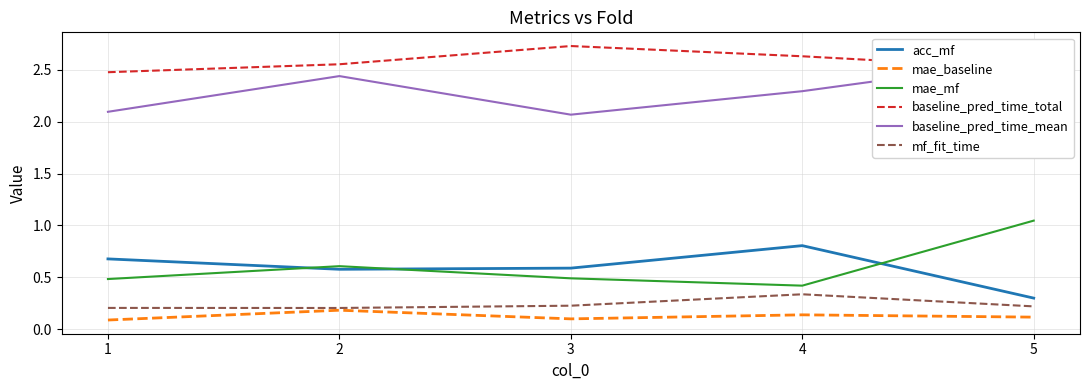

The value of baseline_pred_time_mean at 1 is 2.1. True or false?

True